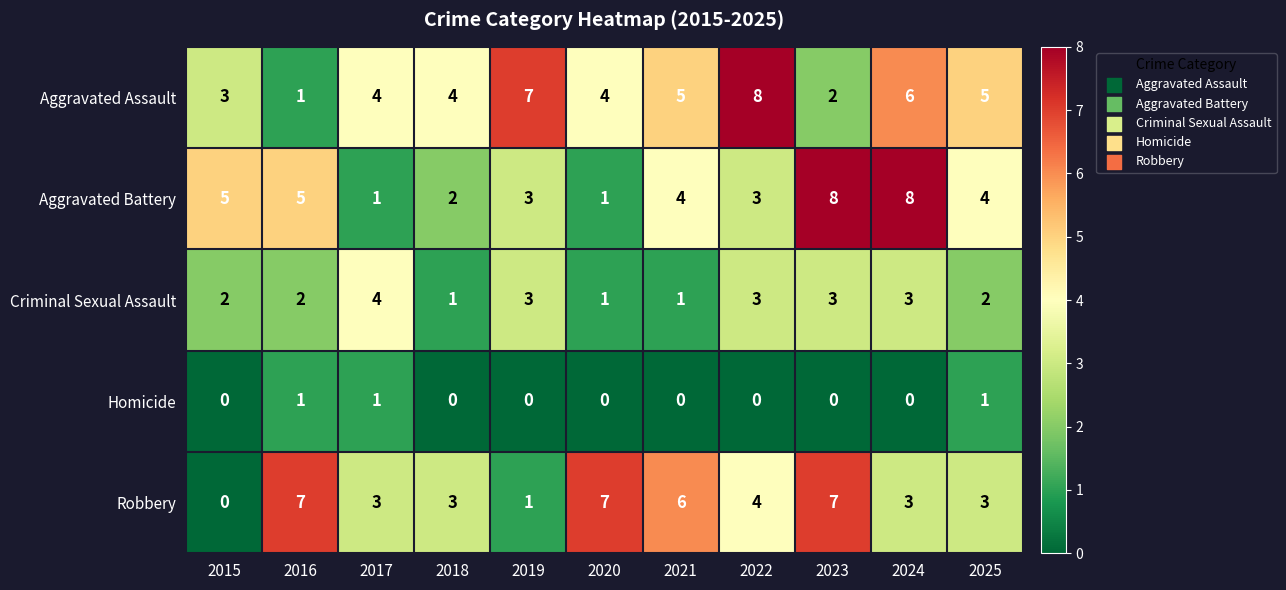

What is the difference between the maximum and minimum values in the Aggravated Battery series?

7